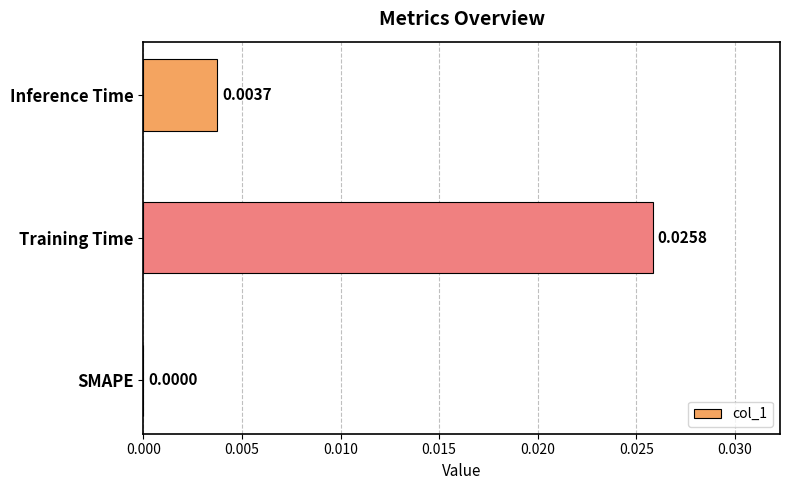

At which category does the chart reach its peak across all series?

Training Time